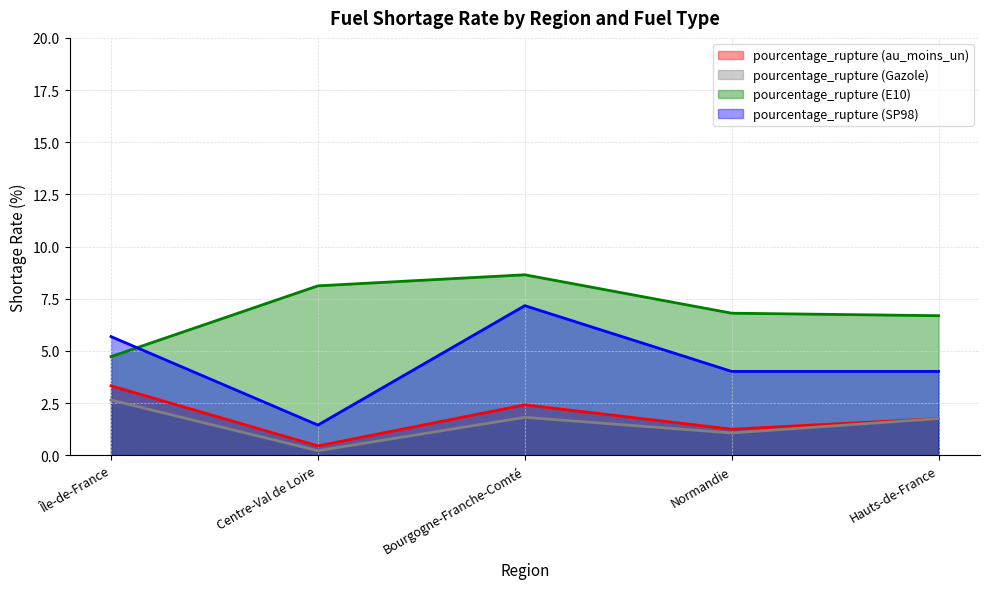

True or false: pourcentage_rupture (au_moins_un) has a value of 1.6 at Bourgogne-Franche-Comté.

False